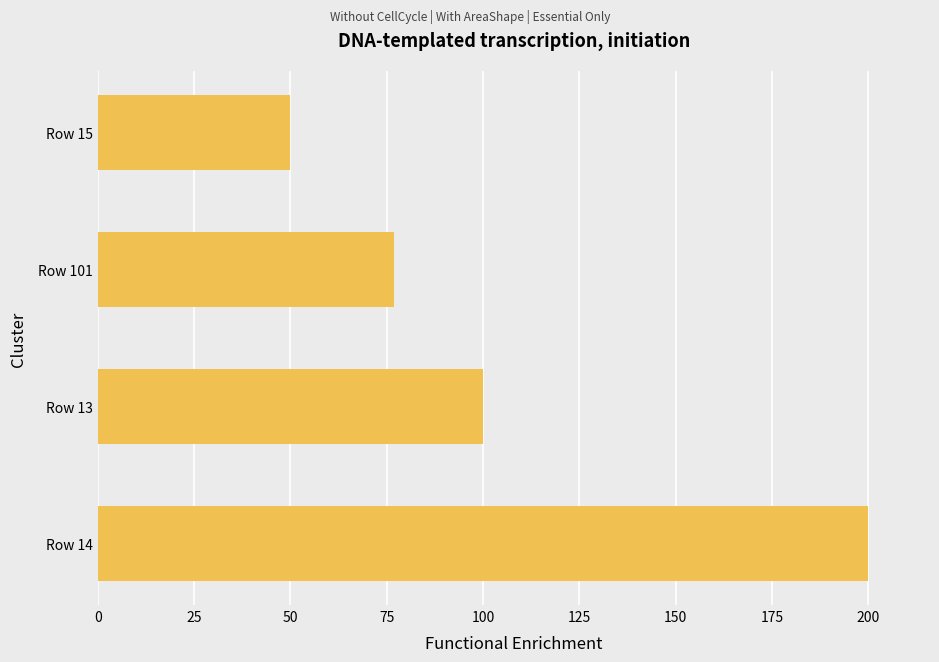

What is the sum of all values?

427